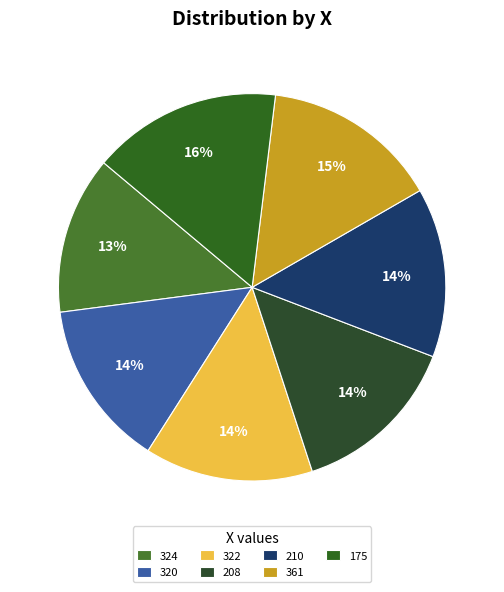

Which slice is the smallest?

324